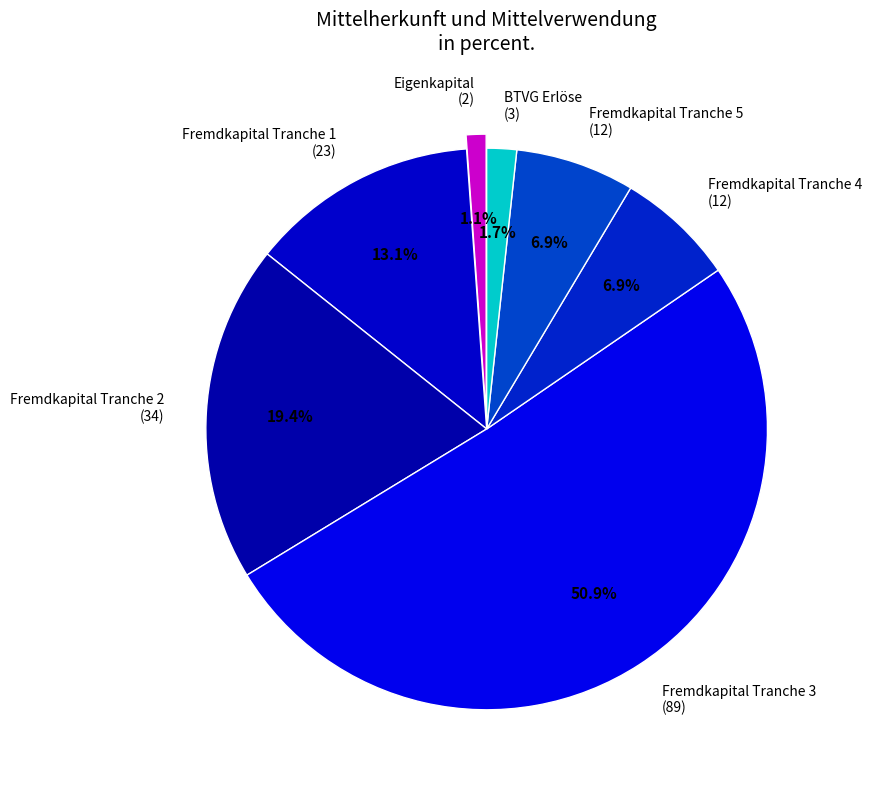

What is the largest slice in the pie chart?

Fremdkapital Tranche 3 (89)